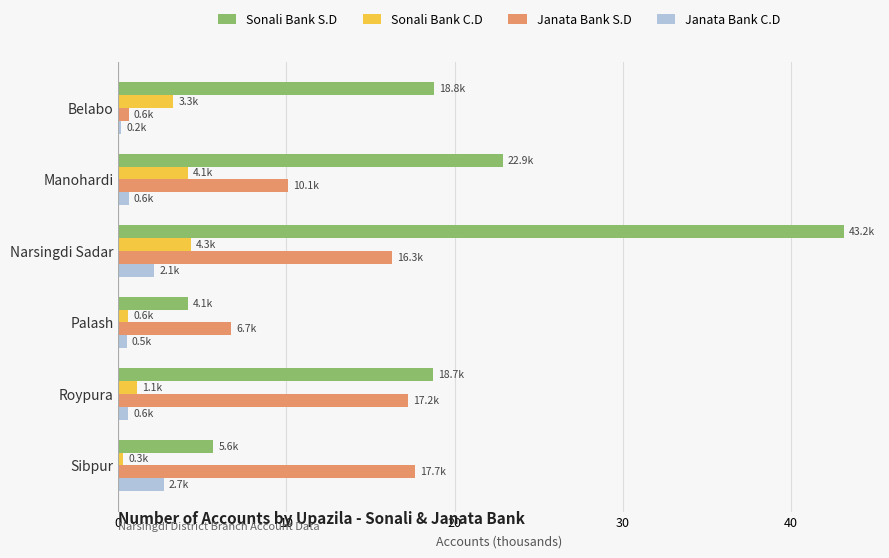

What is the difference between the maximum and minimum values in the Janata Bank C.D series?

2.5